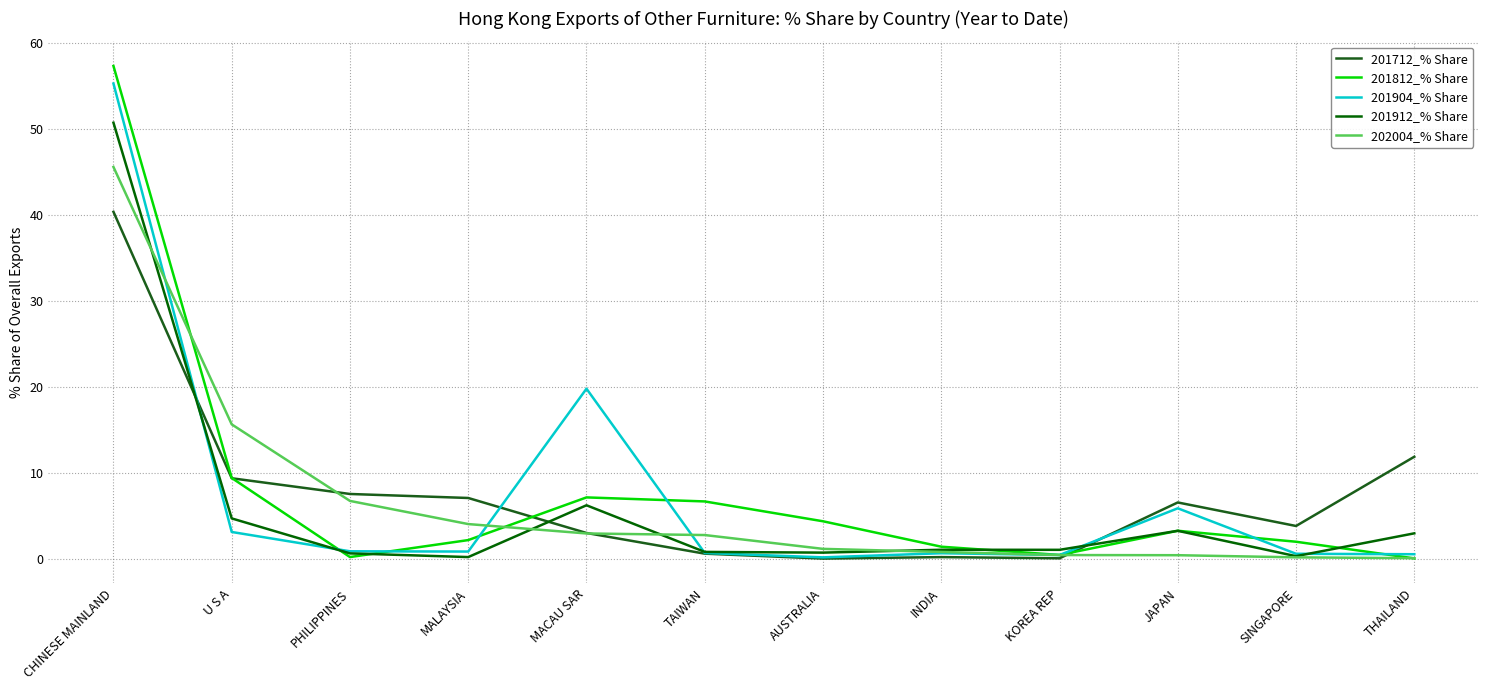

What are all the series names shown in the legend?

201712_% Share, 201812_% Share, 201904_% Share, 201912_% Share, 202004_% Share